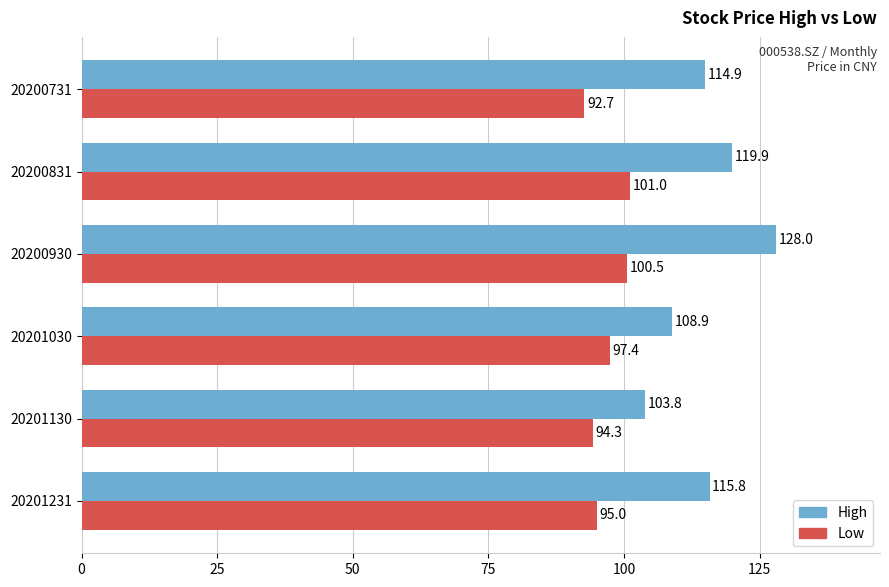

What is the difference between the Low values at 20200731 and 20201130?

1.6